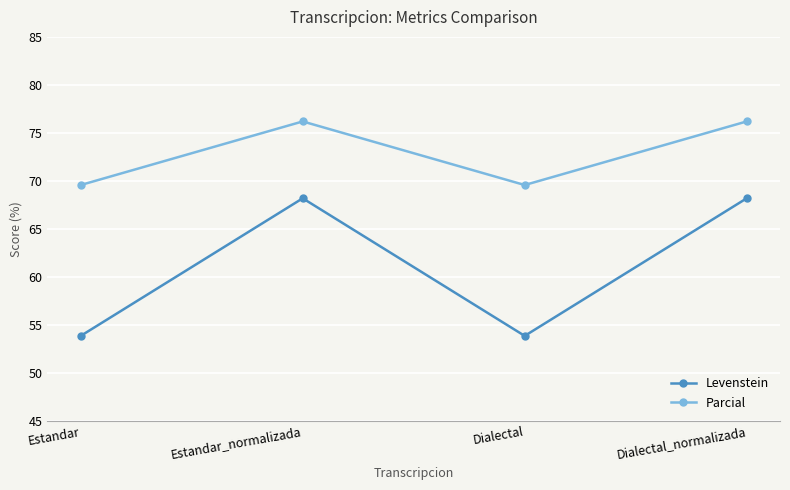

True or false: Parcial and Levenstein cross at least once.

False